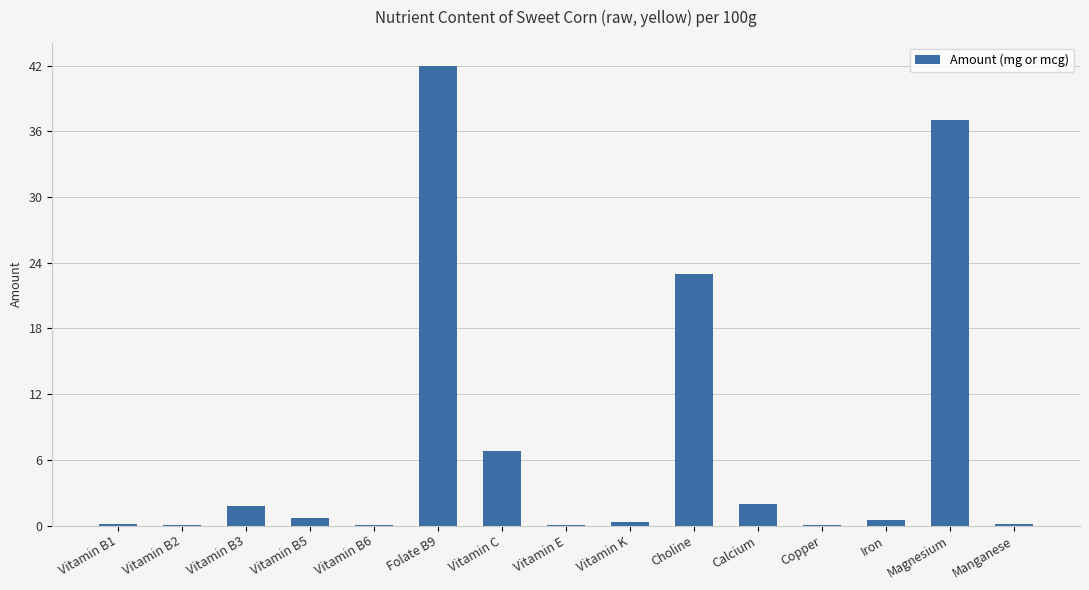

What value does the data have at Vitamin B6?

0.1